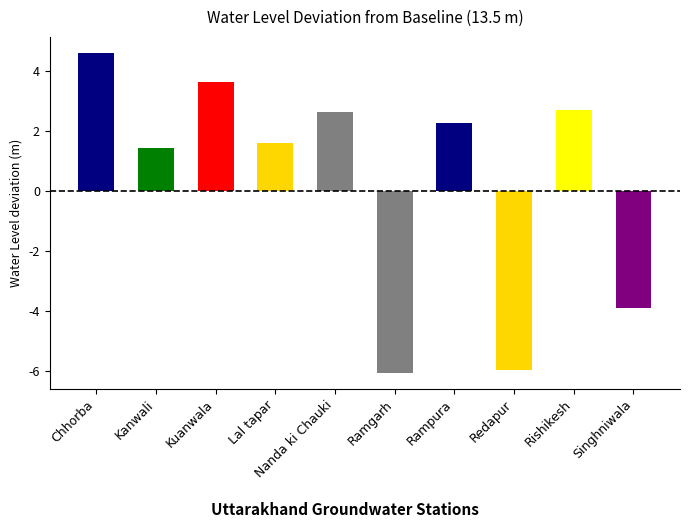

Reading right to left, extract all data points from this chart.

9.6	16.2	7.5	15.8	7.4	16.1	15.1	17.1	14.9	18.1